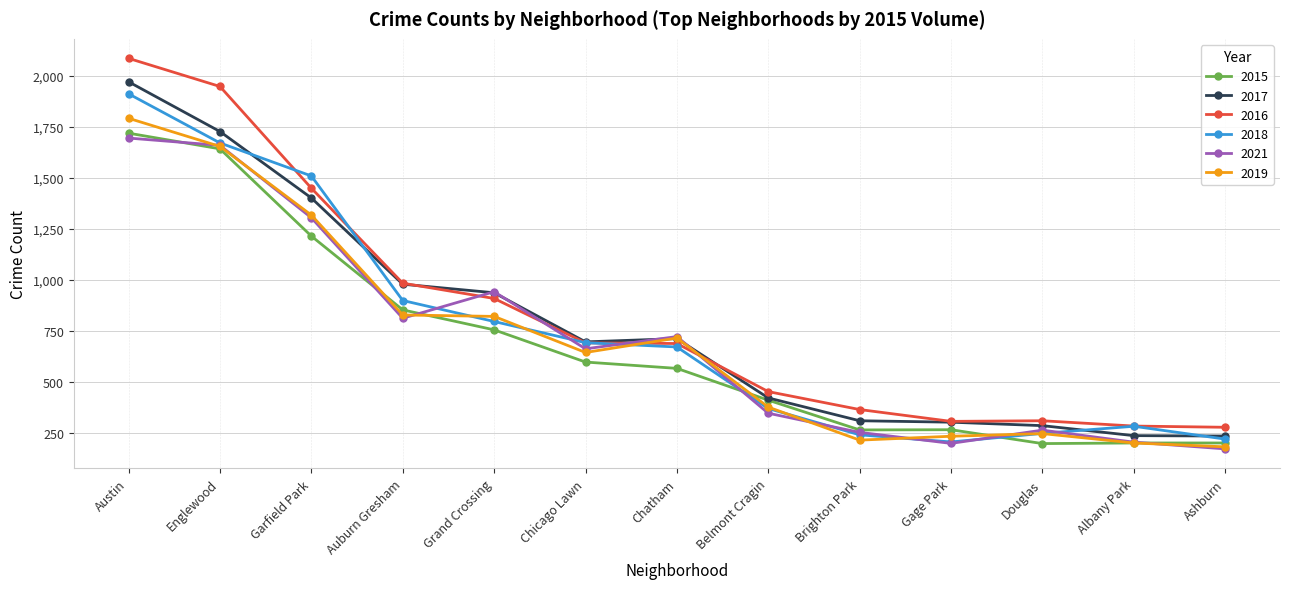

The value of 2018 at Englewood is 1671. True or false?

True